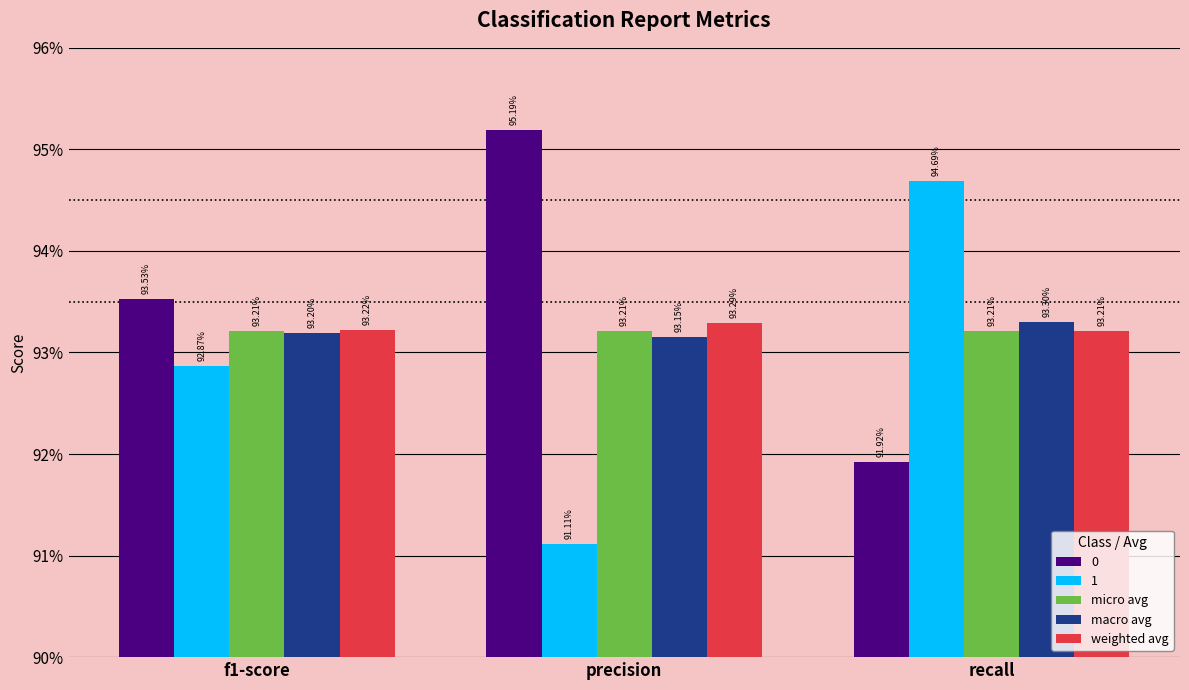

What is the label of the 3rd bar from the left?

recall